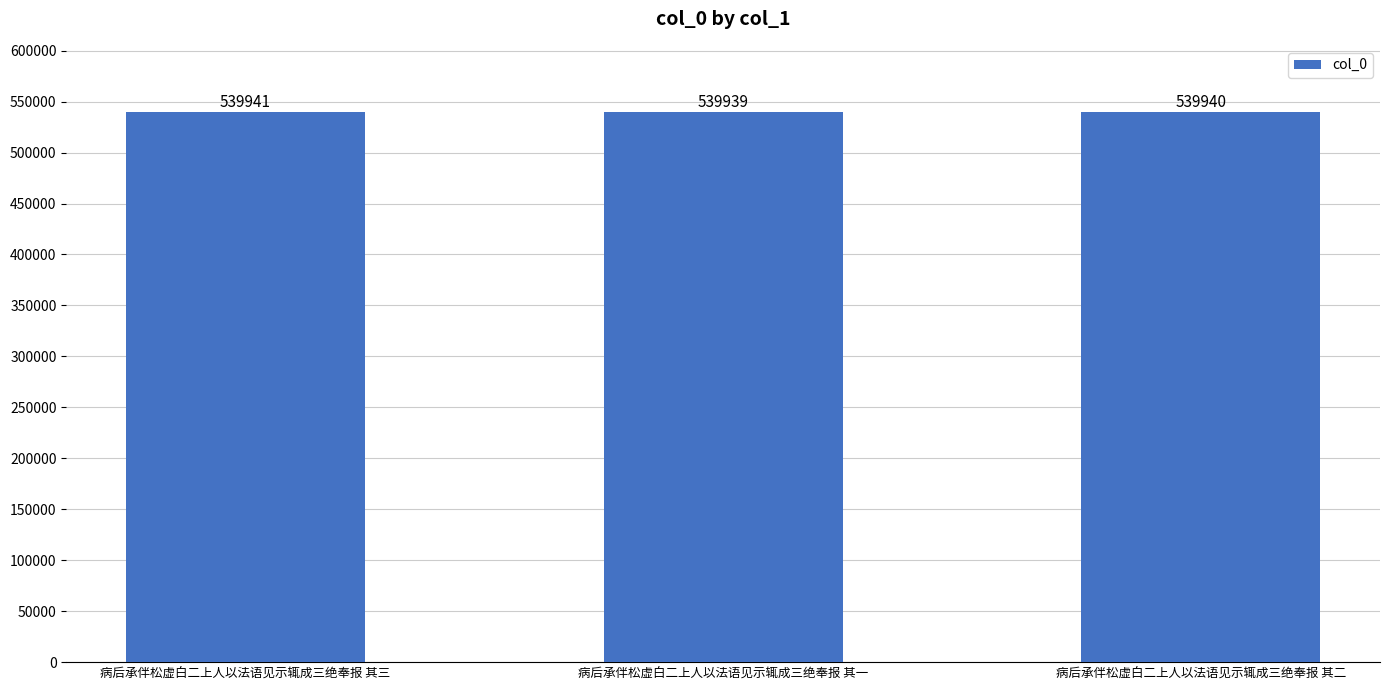

Are the bars horizontal?

No